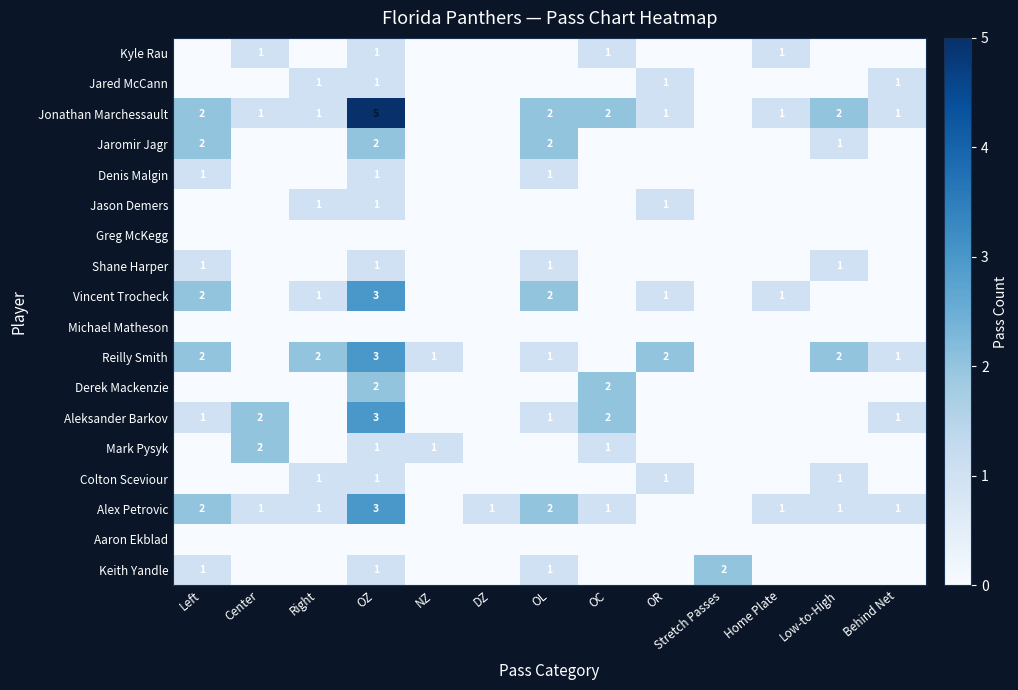

True or false: Colton Sceviour has a value of 1 at OZ.

True